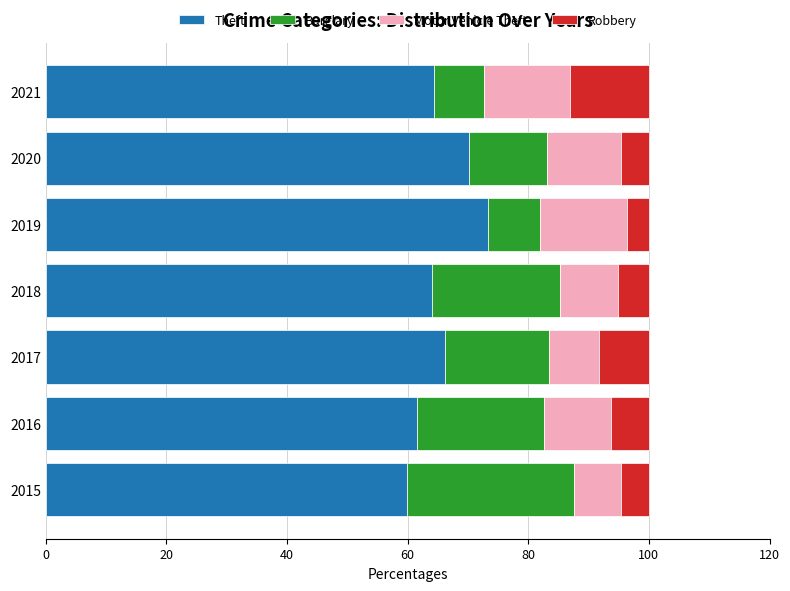

What is the highest value of the Theft series?

73.4